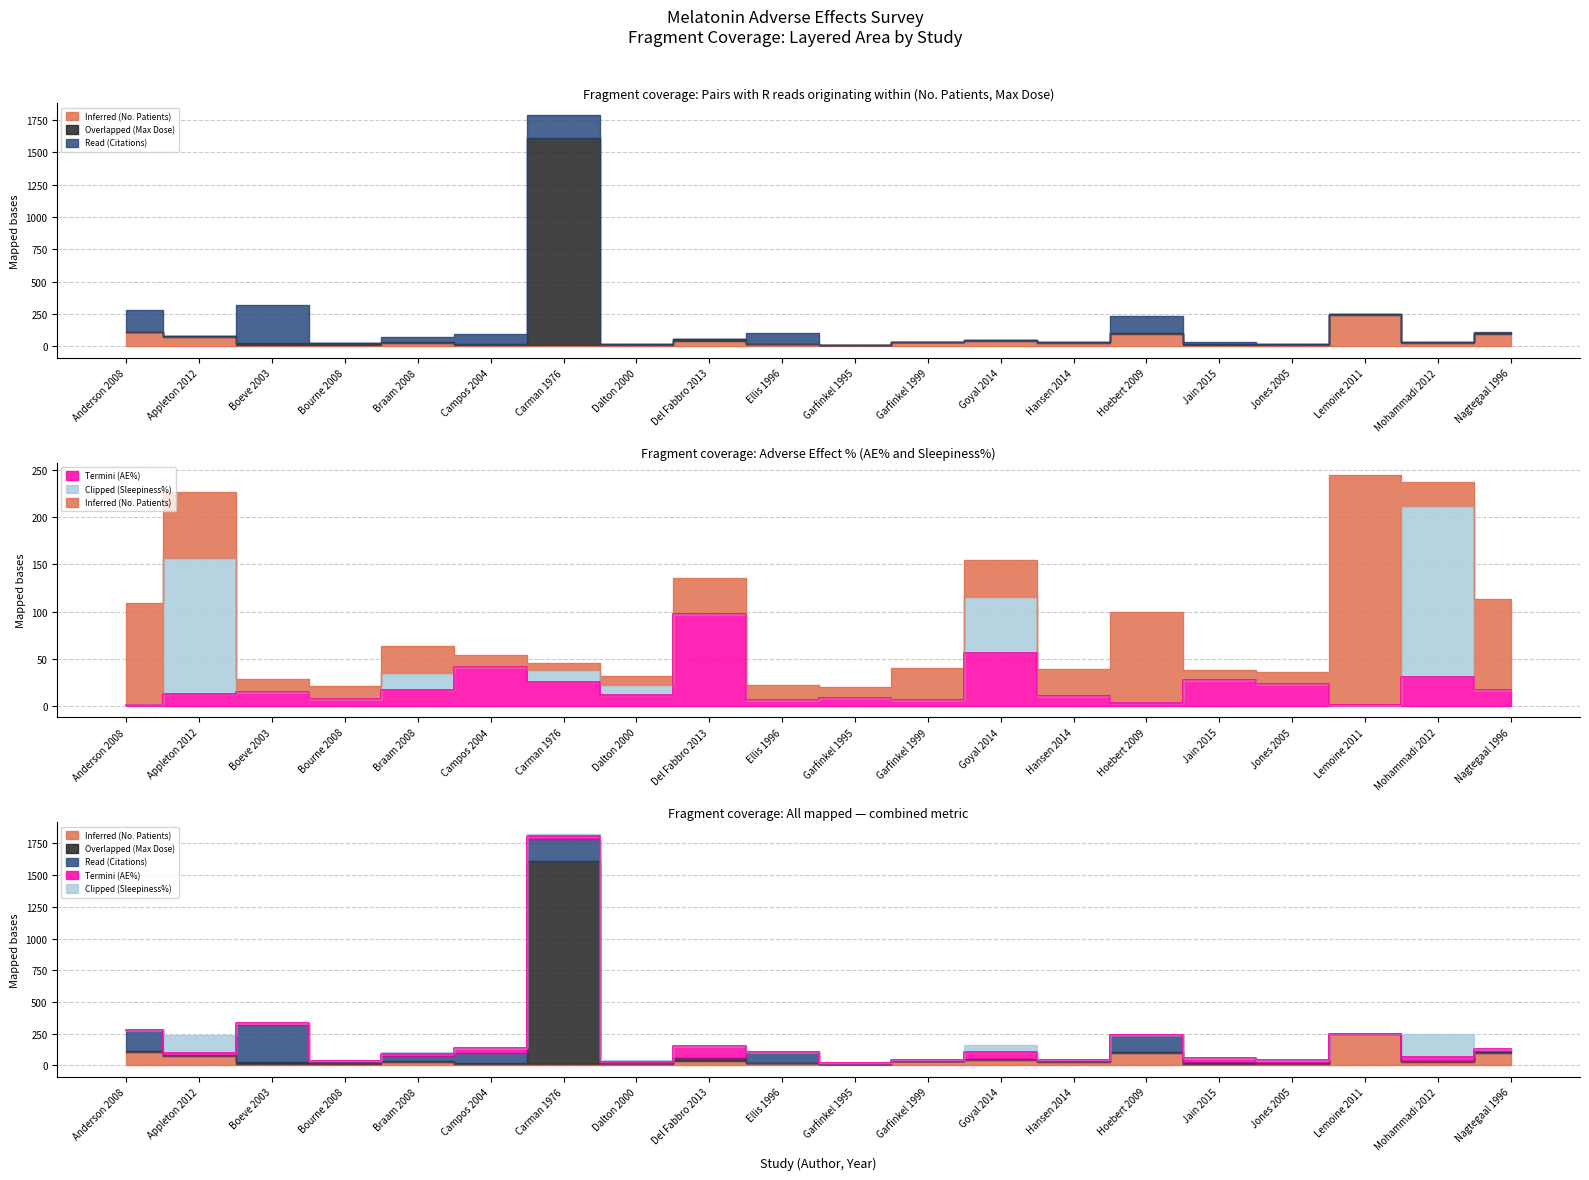

What is the total value across all series at Hoebert 2009?

201.2